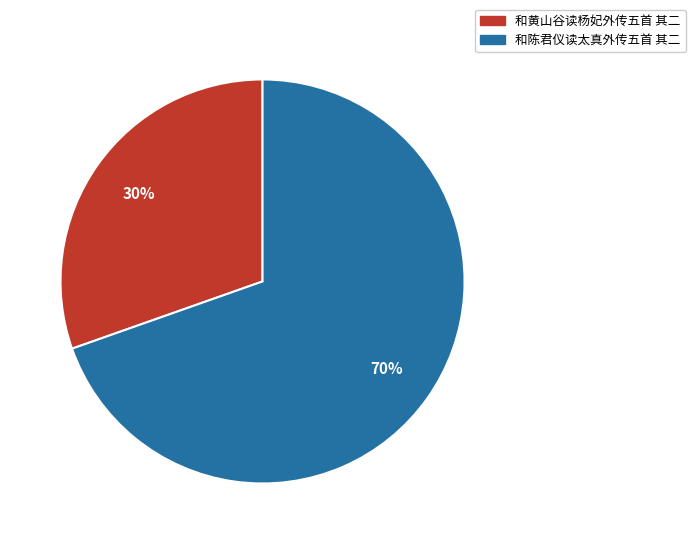

Is it true that 和黄山谷读杨妃外传五首 其二 is 23% of the pie?

False